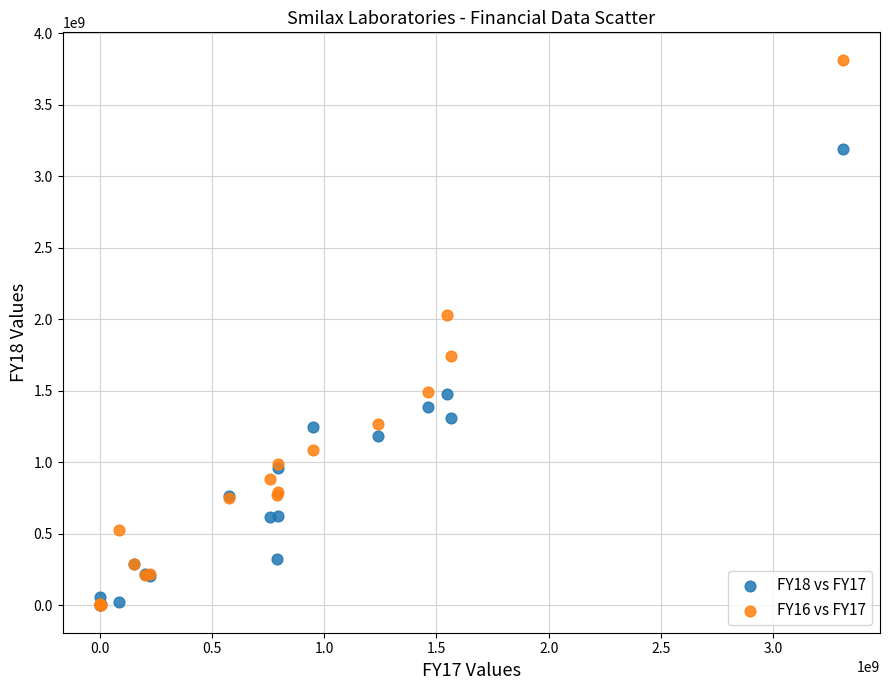

Which series reaches the maximum Y coordinate?

FY16 vs FY17